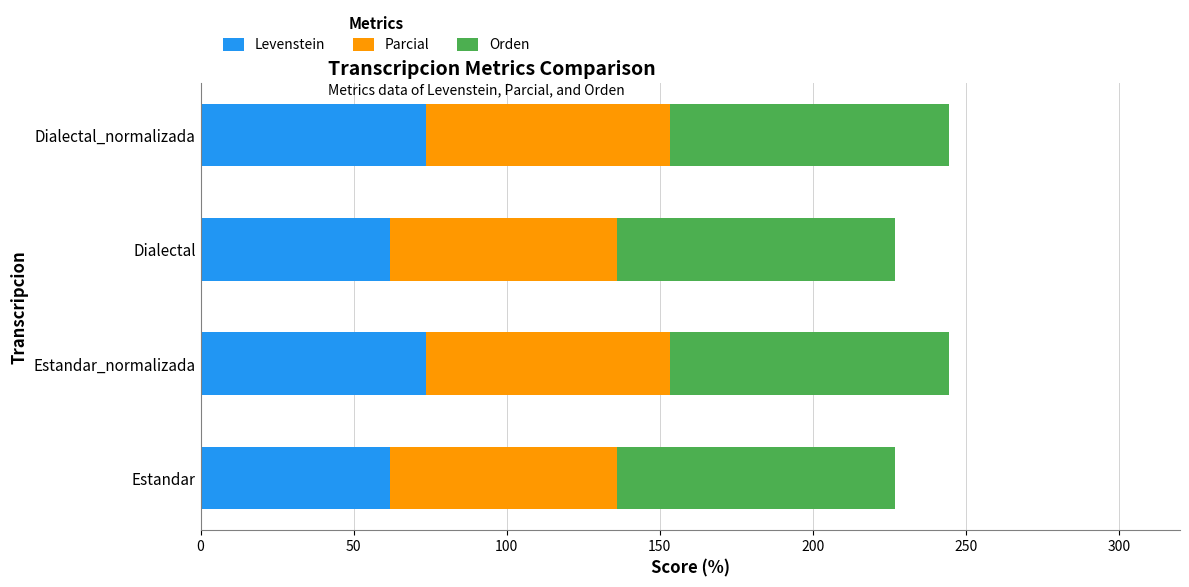

Count the number of data series in this chart.

3